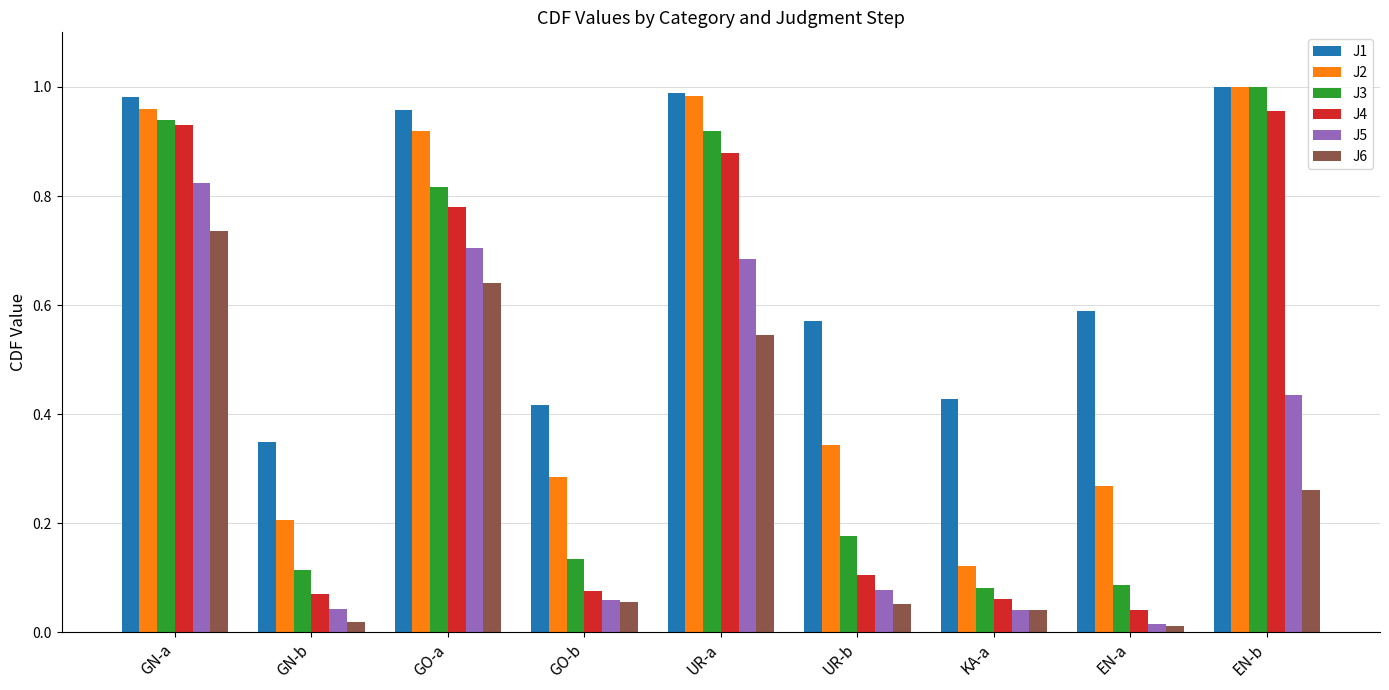

The J2 series shows 0.6 at UR-b. True or false?

False